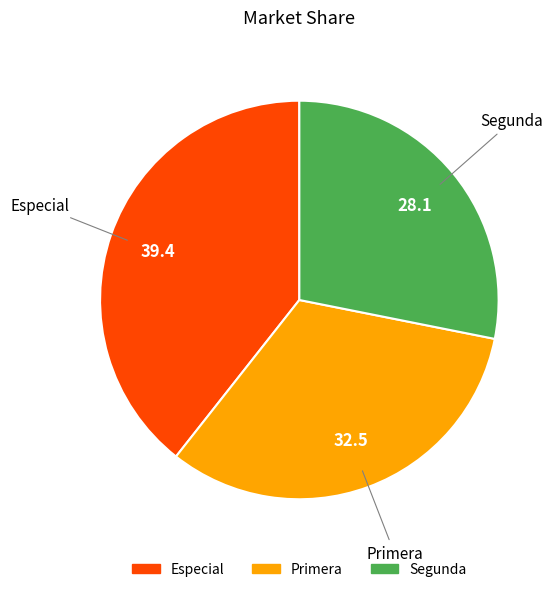

What is the ratio of the value at Primera to the value at Segunda?

1.2